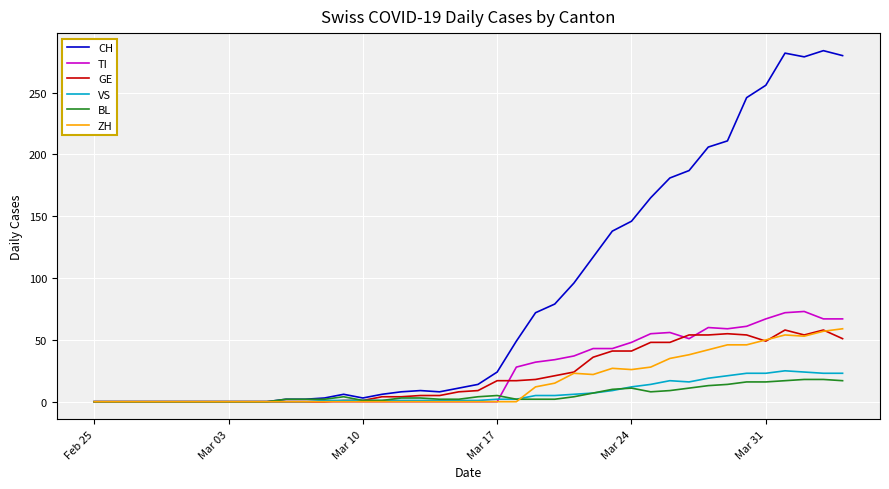

Which series has the largest total across all categories?

CH